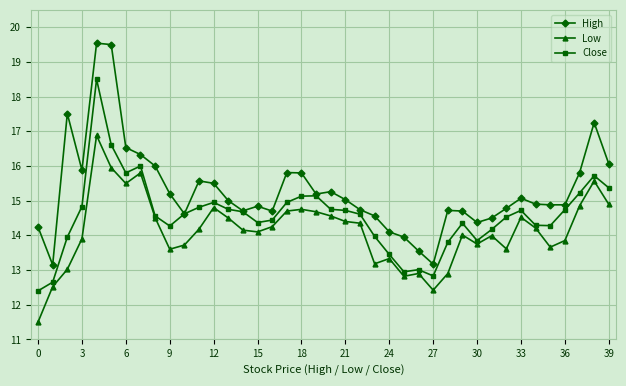

Which series has the widest spread of values?

High